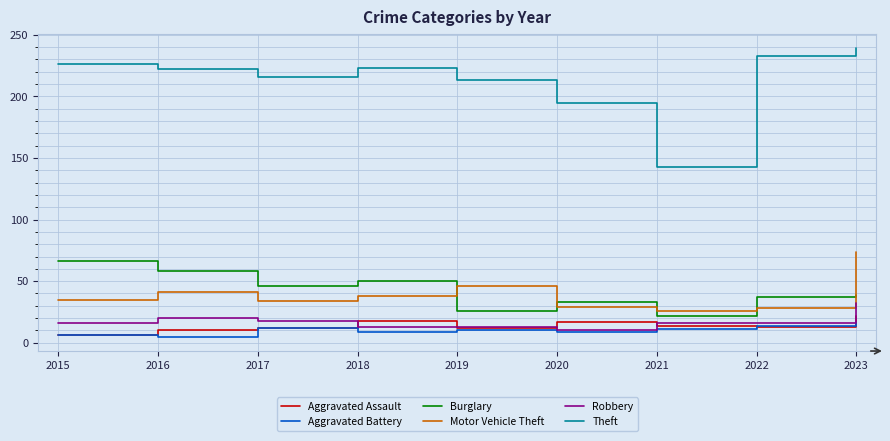

The value of Robbery at 2017 is 18. True or false?

True